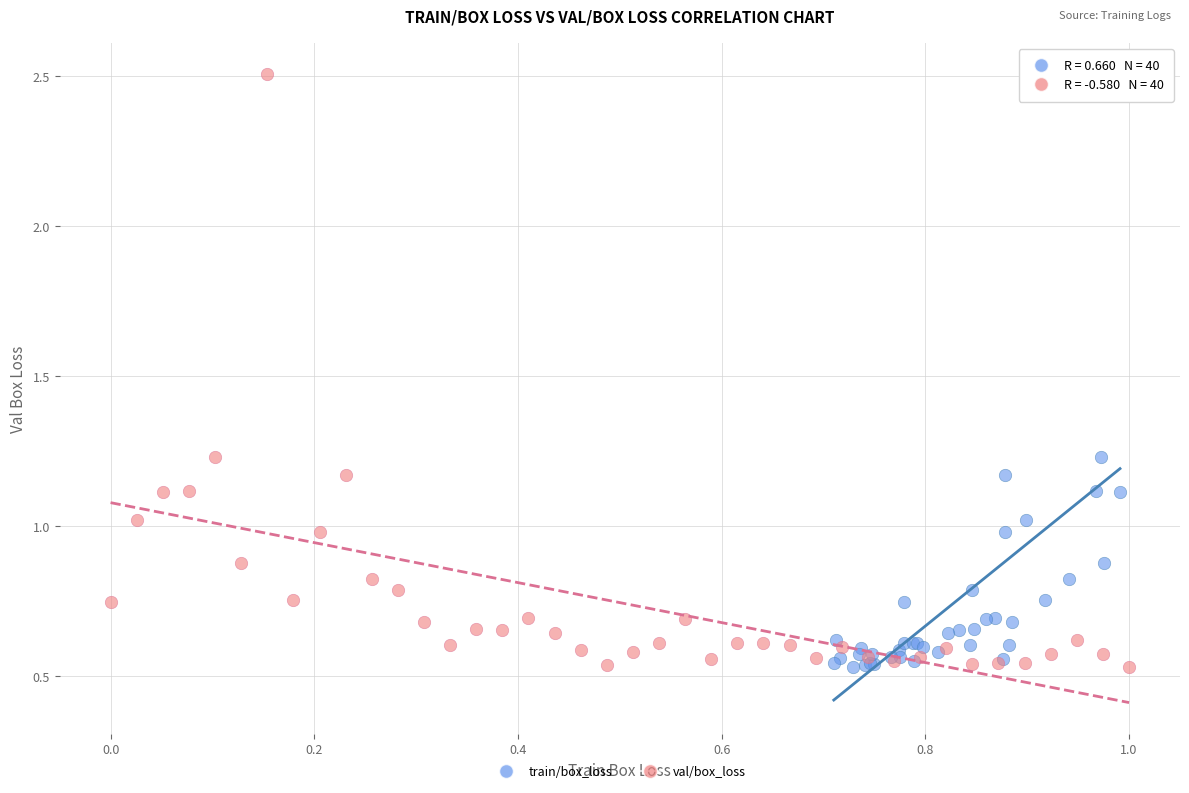

What are all the series names shown in the legend?

train/box_loss, val/box_loss